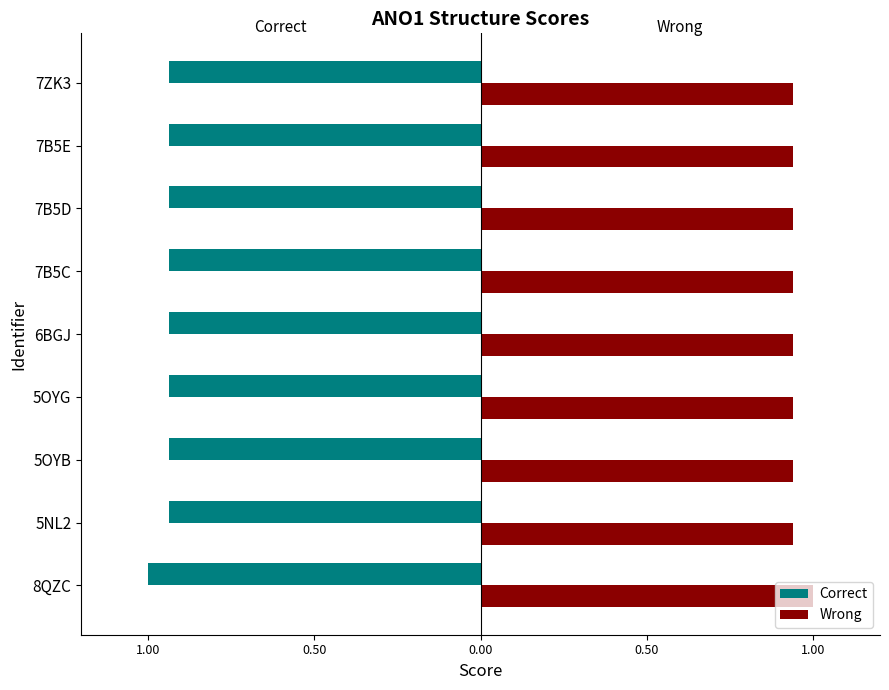

What is the greatest value displayed?

1.0